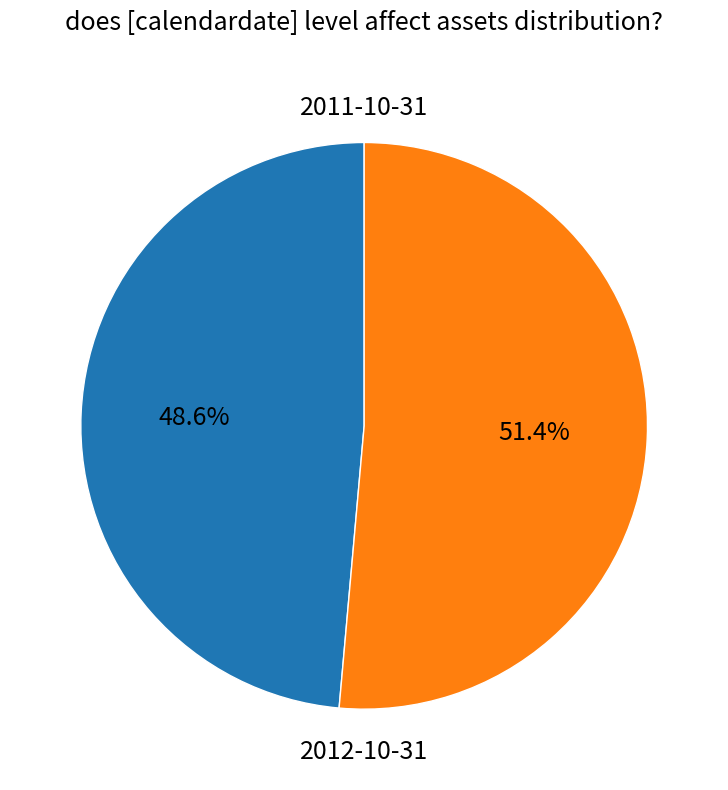

Does any single category account for the majority?

Yes